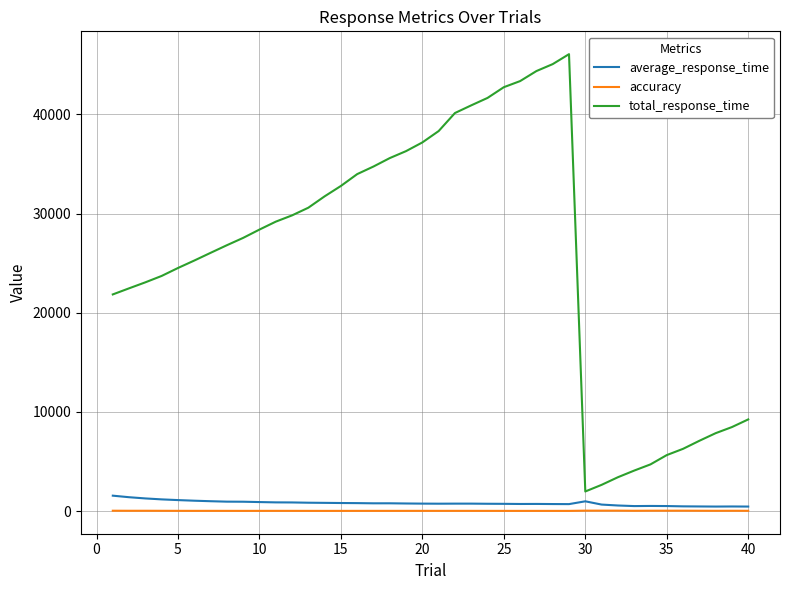

What is the difference between the maximum and minimum values in the total_response_time series?

44092.0